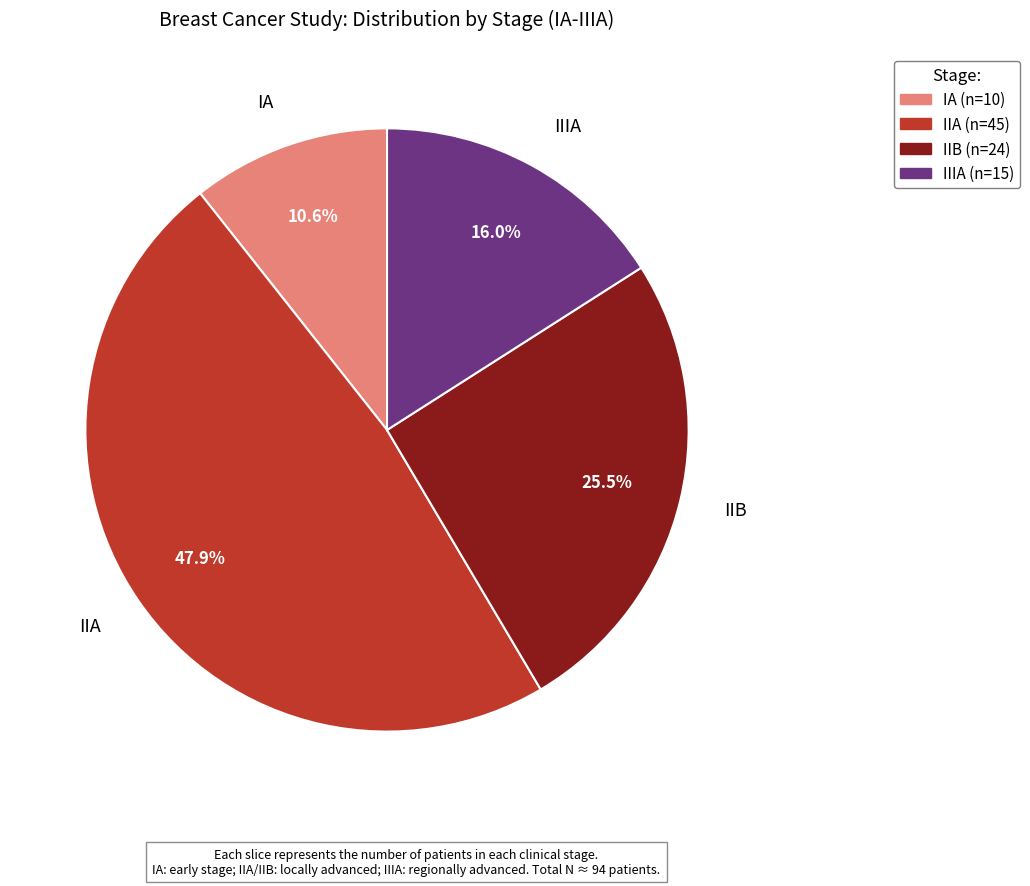

Does IIIA represent more than half of the total?

No